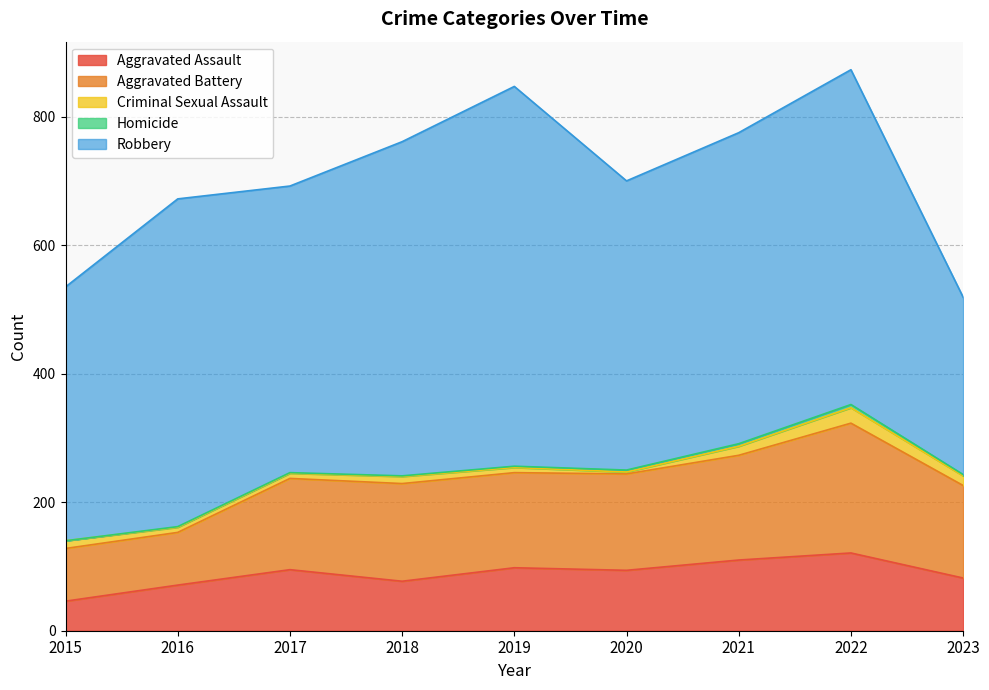

At which label does Aggravated Battery first exceed 148?

2018